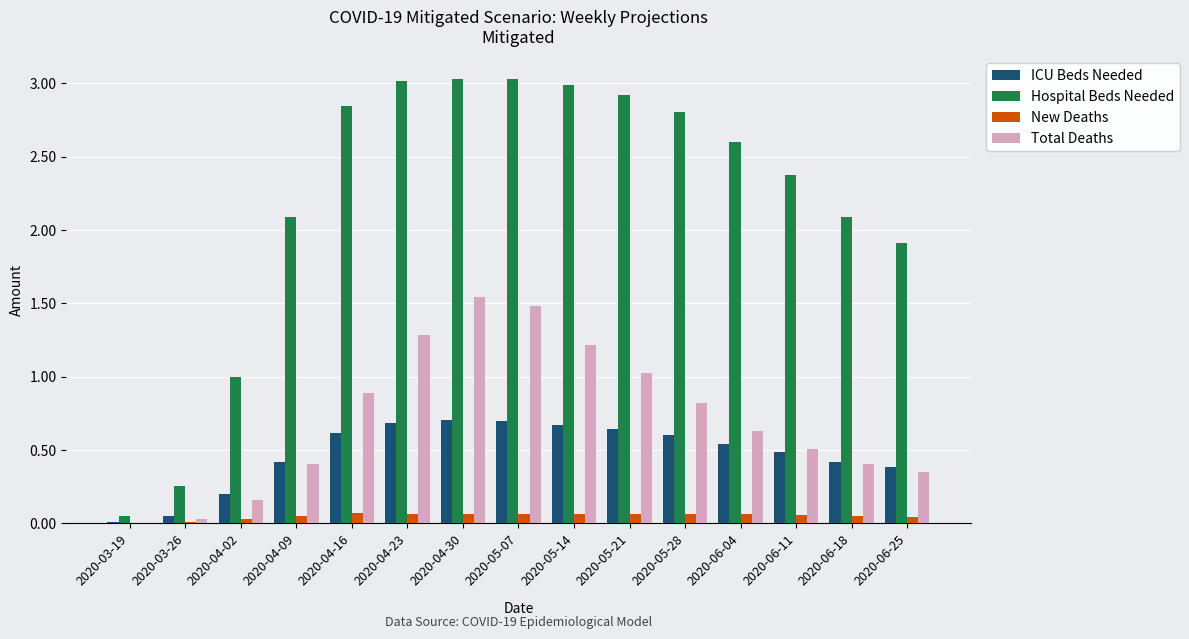

What is the maximum value shown in the chart?

3.0